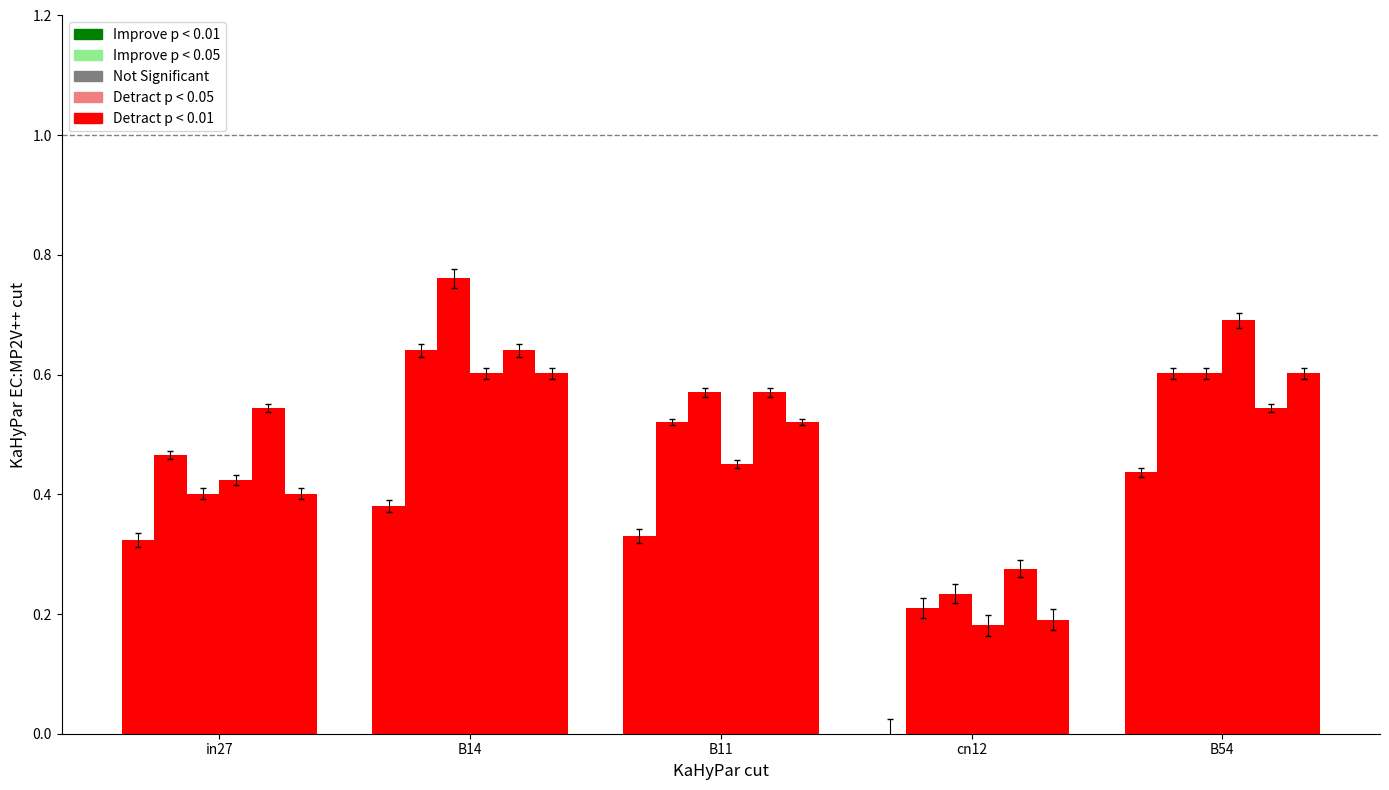

How many job388_scenario2_743 values are between 0 and 1?

5